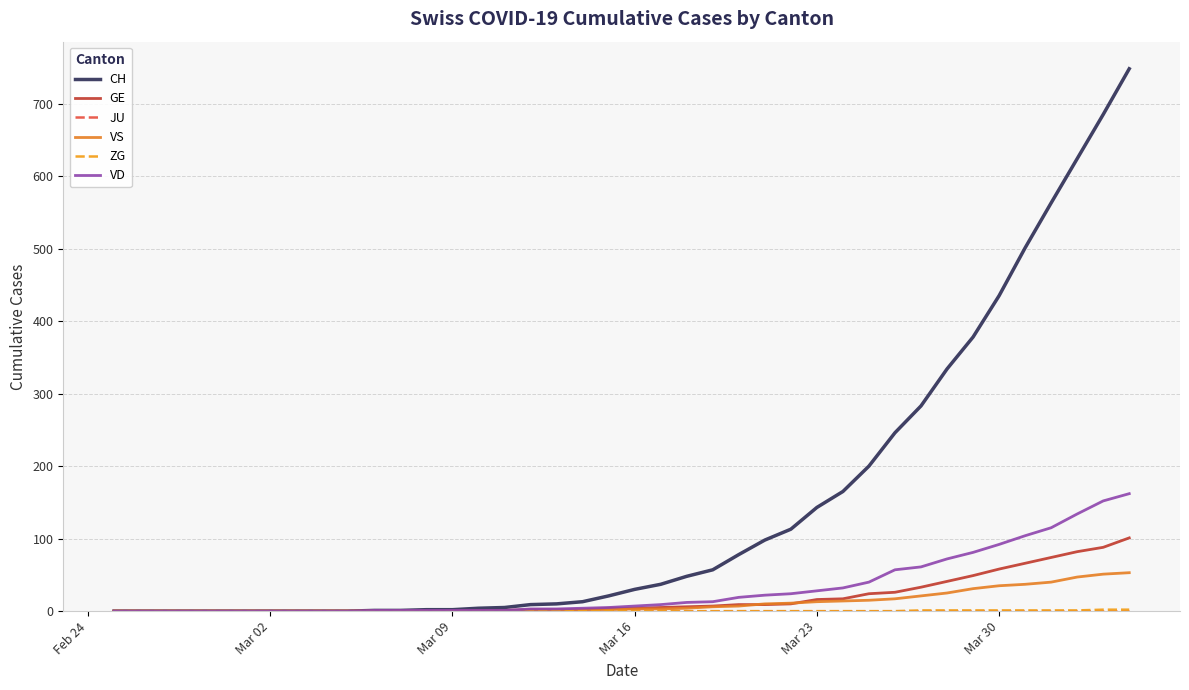

Which series has the largest total across all categories?

CH